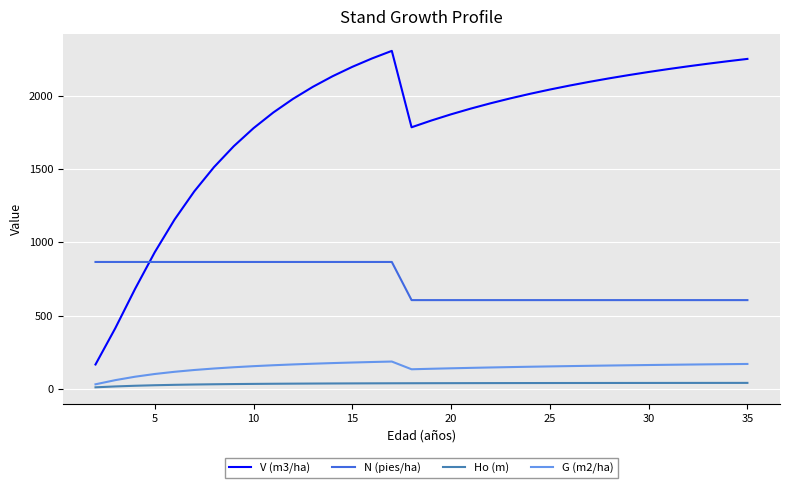

List the series in order of their peak value, highest first.

V (m3/ha), N (pies/ha), G (m2/ha), Ho (m)